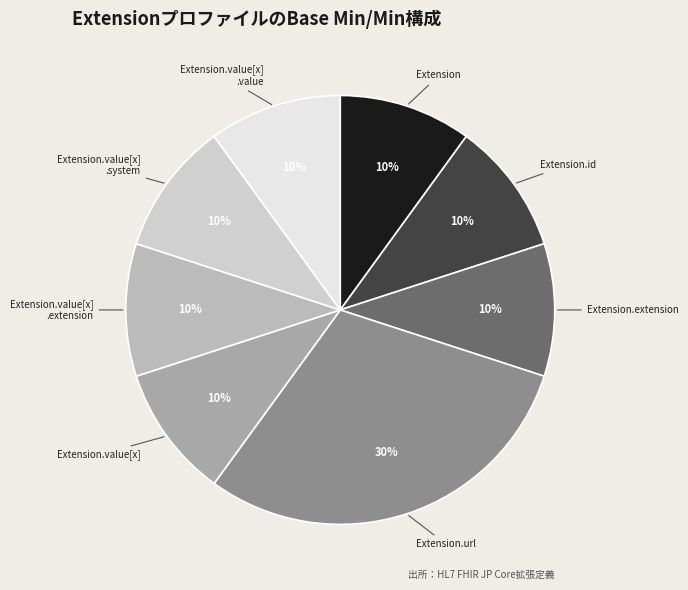

How many segments does this pie chart have?

8